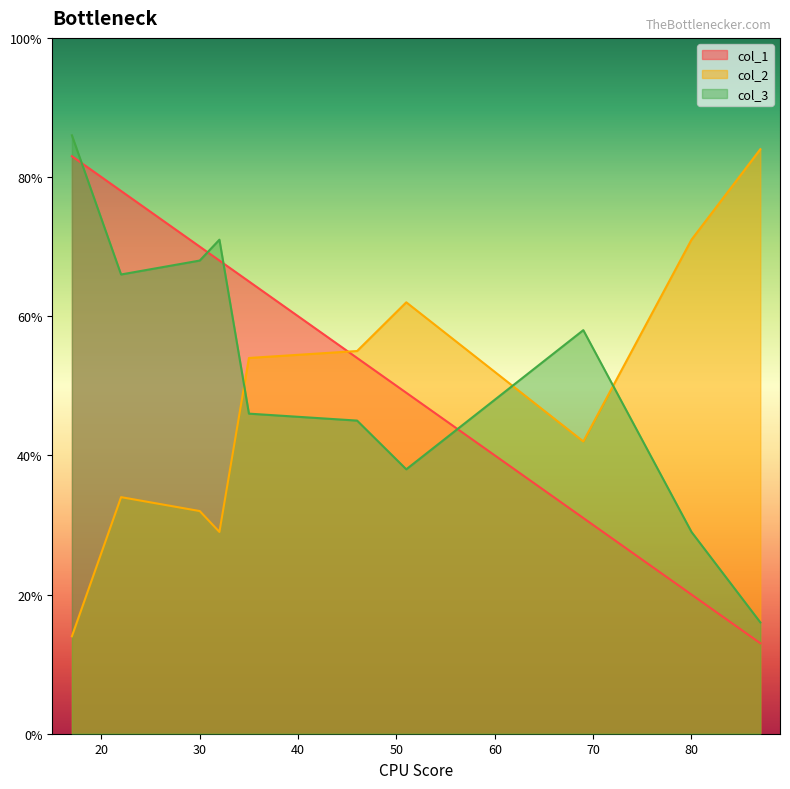

Between 69 and 87, which series saw the biggest shift?

col_2